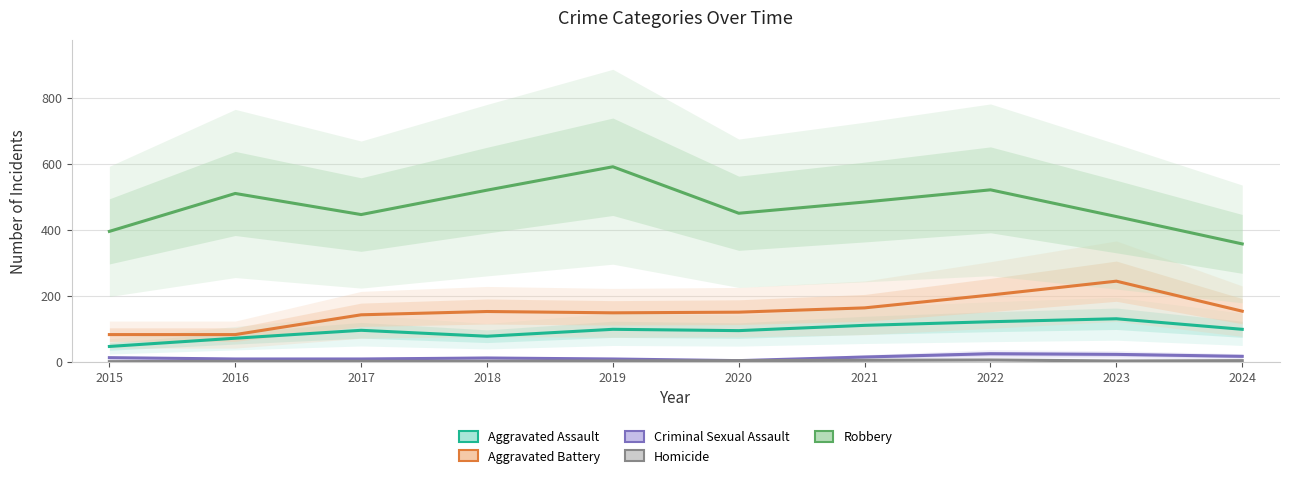

List the labels in order of Aggravated Assault value, smallest first.

2015, 2016, 2018, 2020, 2017, 2019, 2024, 2021, 2022, 2023